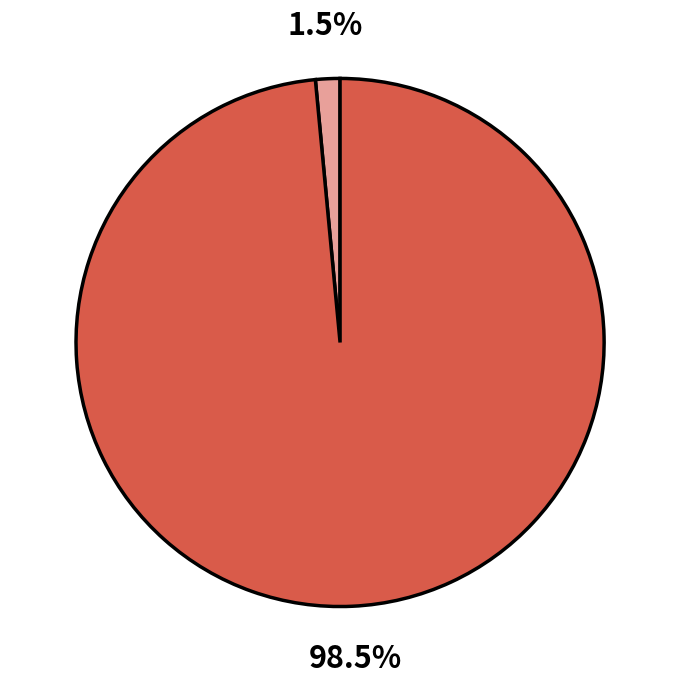

Is there a majority slice in this chart?

Yes